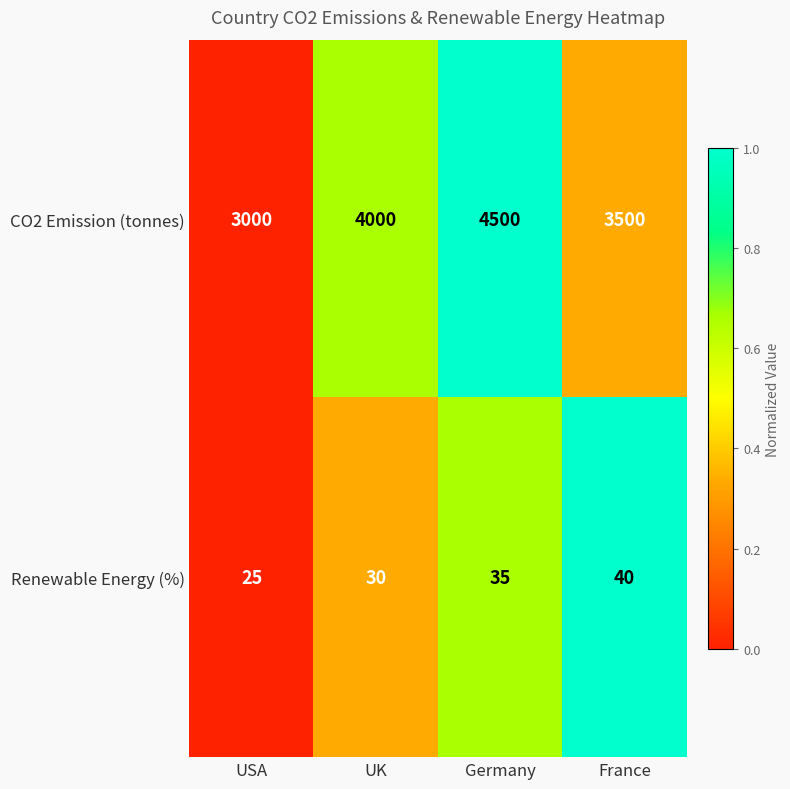

List the series in order of their peak value, lowest first.

Renewable Energy (%), CO2 Emission (tonnes)